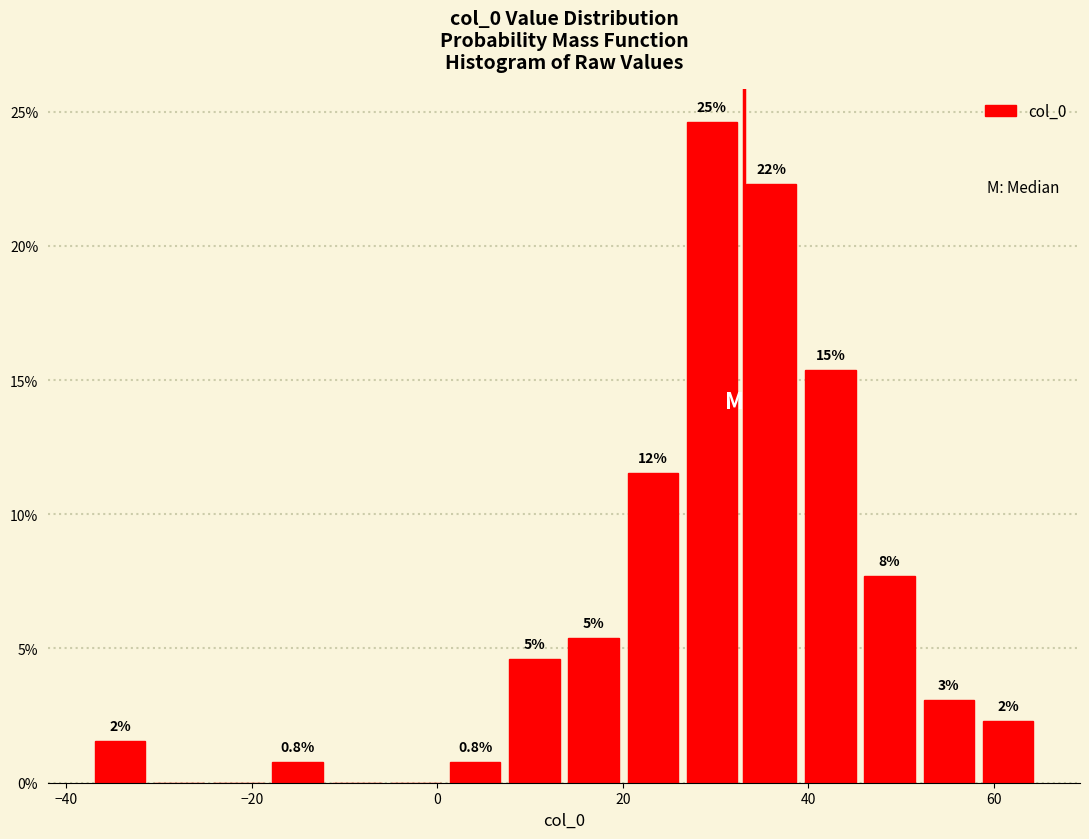

Read against the x-axis, roughly where is the centre of the tallest bar?

30